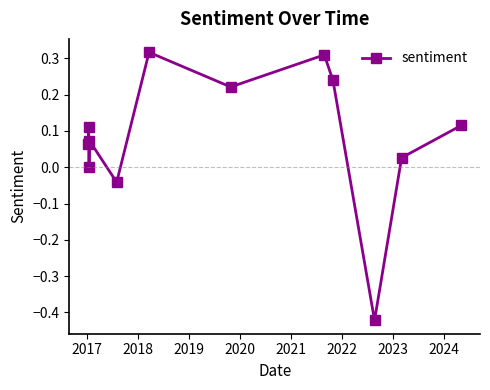

How many interior local valleys (lower than both neighbors) does the data have?

4